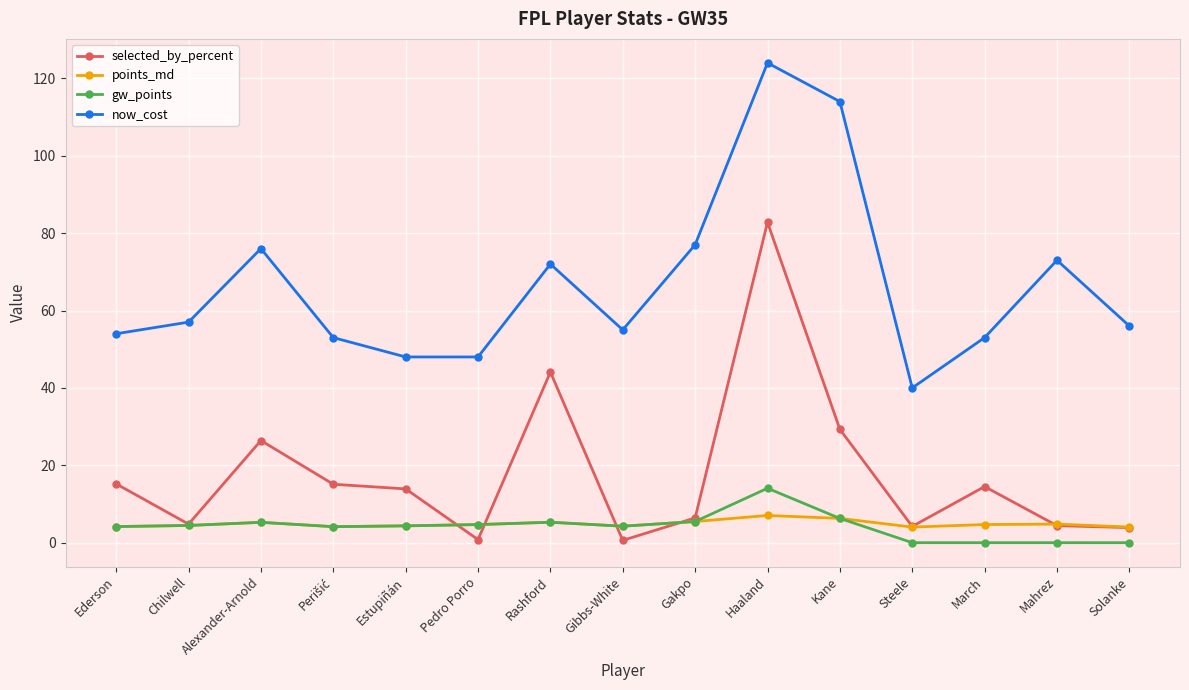

Which series has the widest spread of values?

now_cost